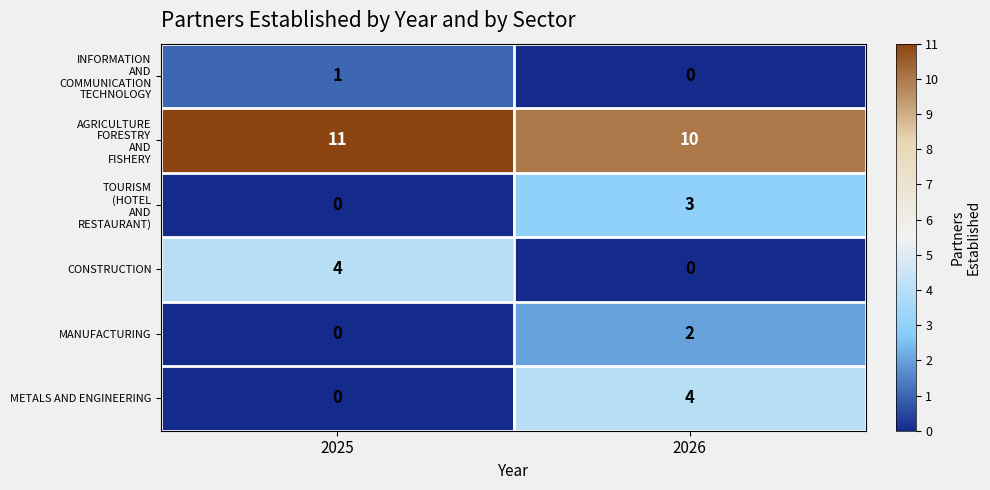

At how many categories does at least one series exceed 5?

2